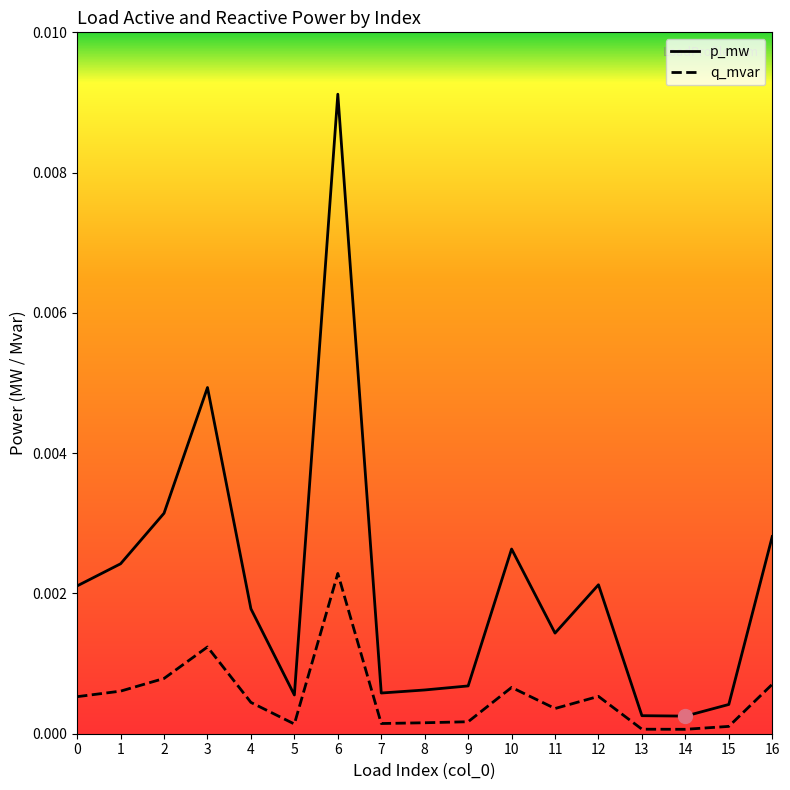

True or false: p_mw and q_mvar intersect in this chart.

False